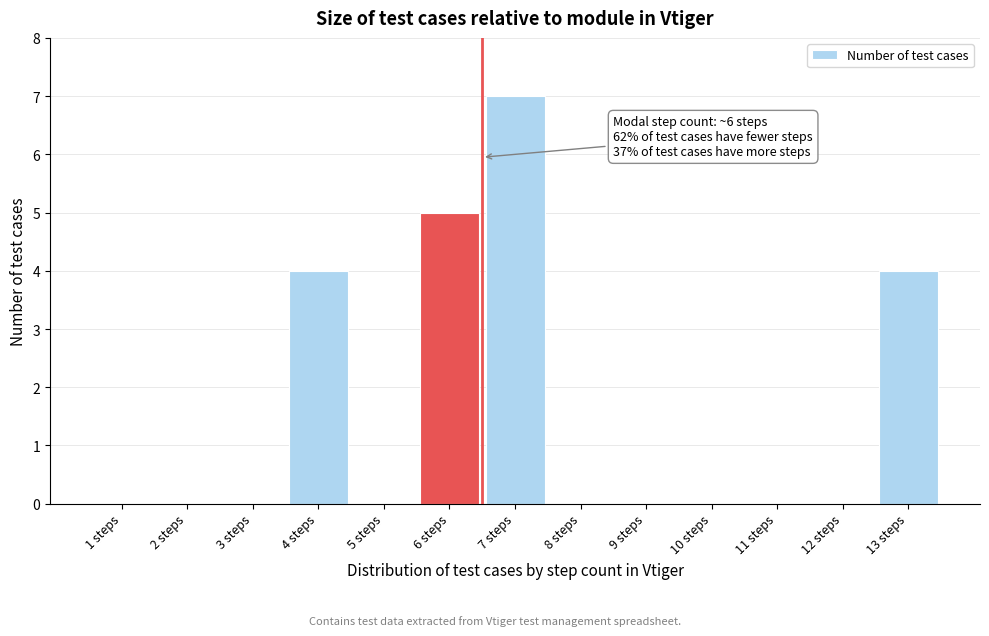

Reading left to right, list all the values displayed in this chart.

1 steps=0	2 steps=0	3 steps=0	4 steps=4	5 steps=0	6 steps=5	7 steps=7	8 steps=0	9 steps=0	10 steps=0	11 steps=0	12 steps=0	13 steps=4